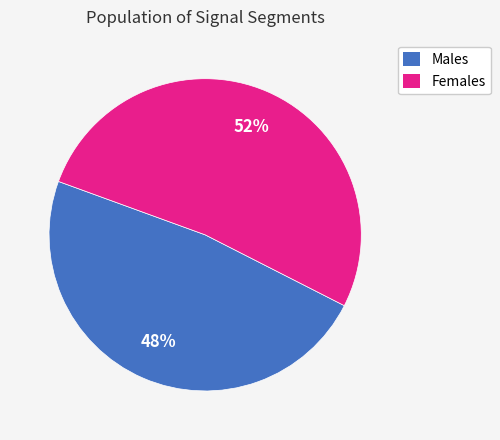

How many segments does this pie chart have?

2